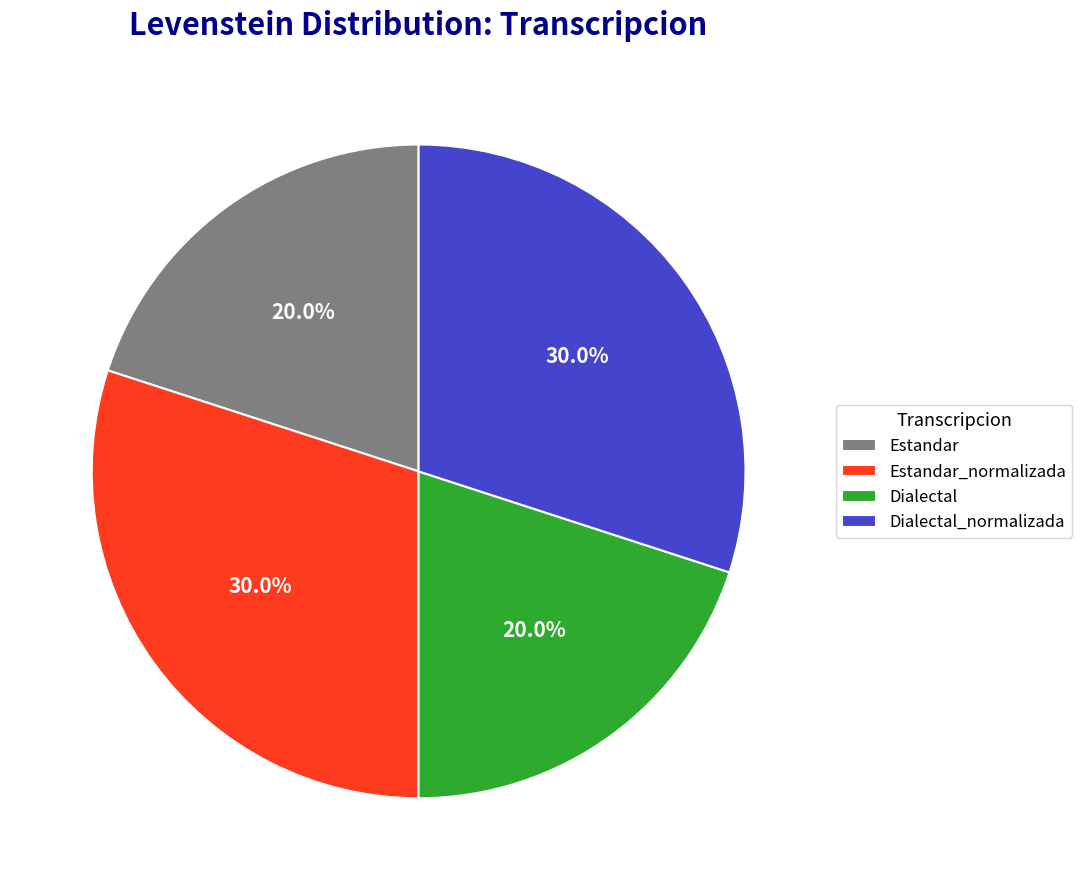

How many slices are in this pie chart?

4